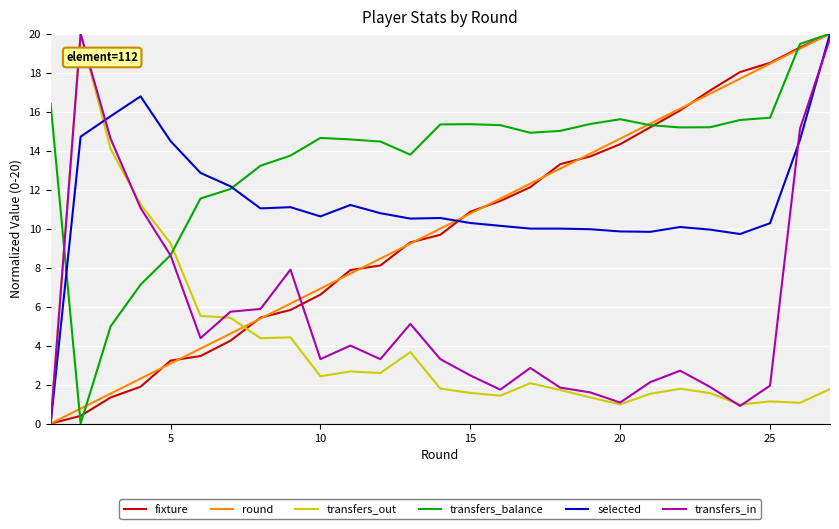

Which series has the largest total across all categories?

transfers_balance